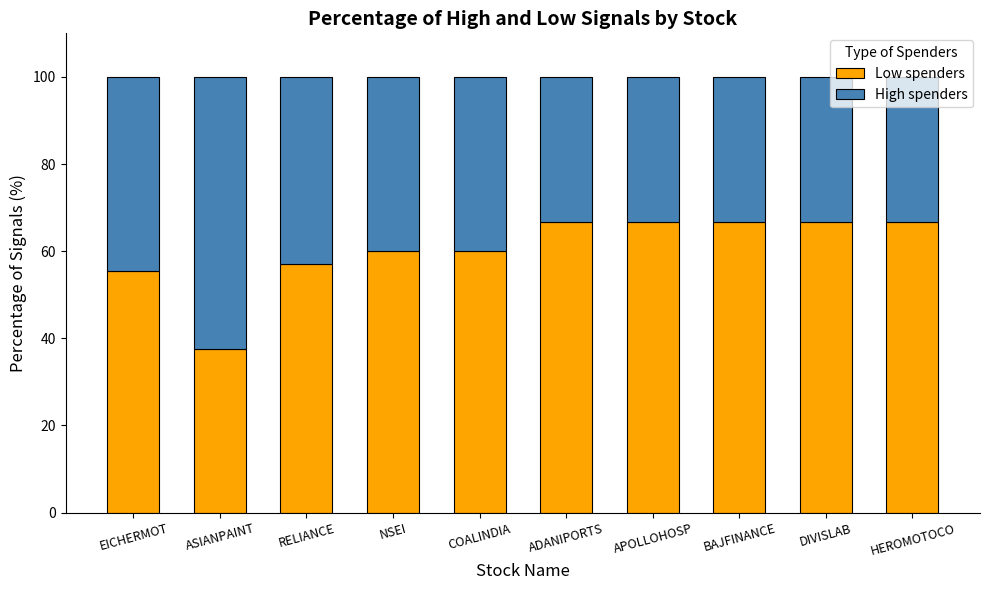

What is the total value across all series at COALINDIA?

100.0